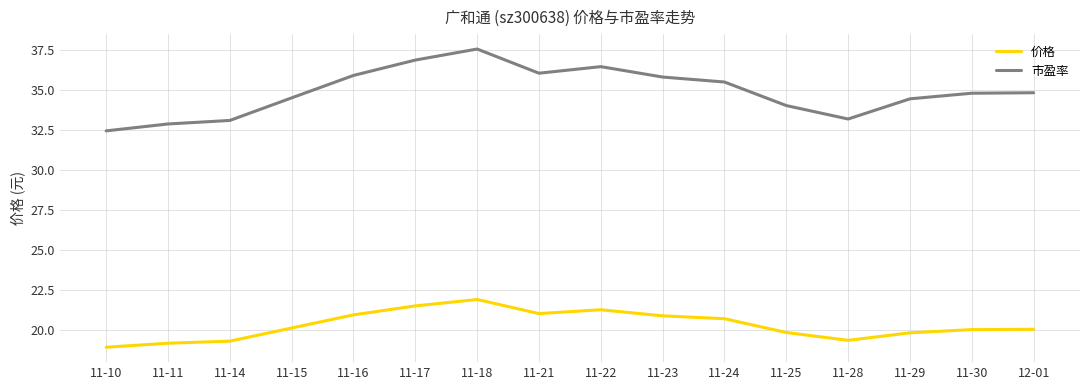

What is the greatest value displayed?

37.6